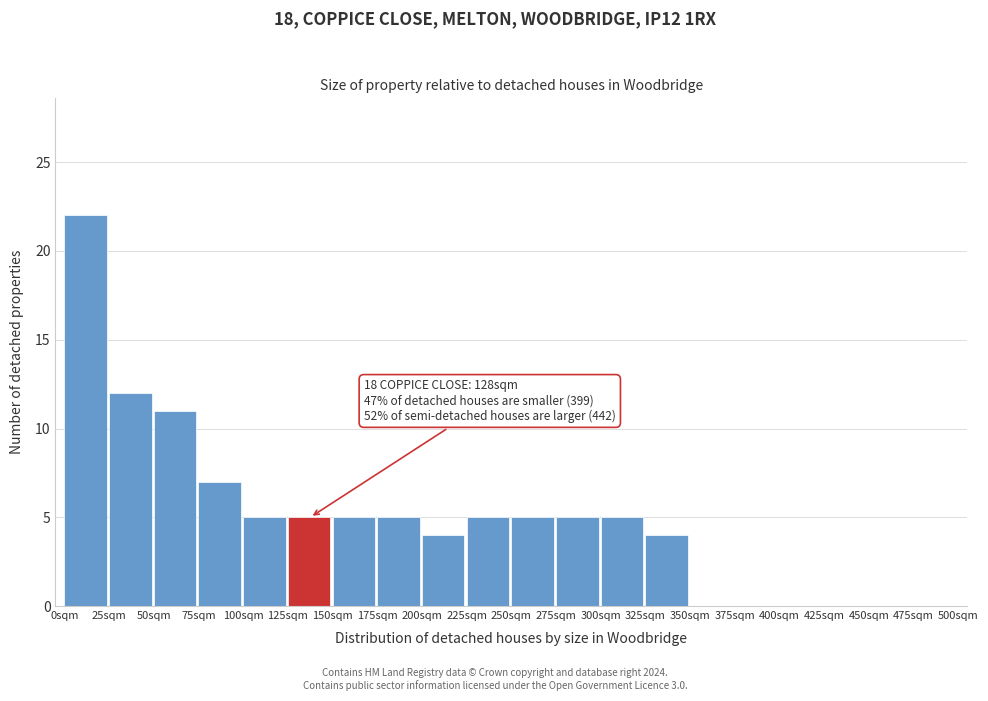

Over which range of the x-axis is the bar tallest?

0 to 25